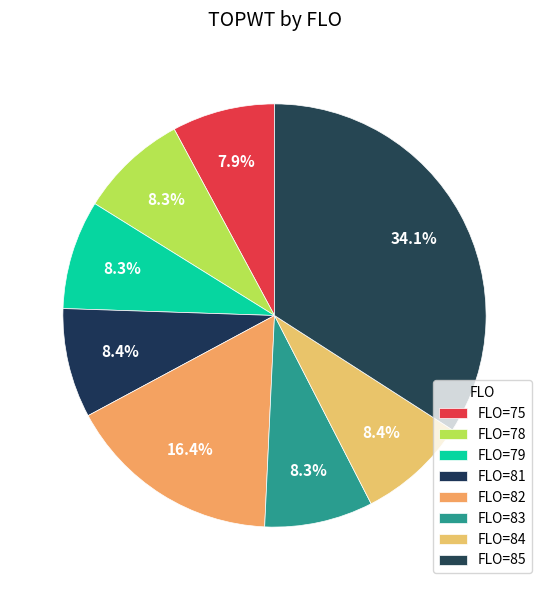

How many slices are in this pie chart?

8